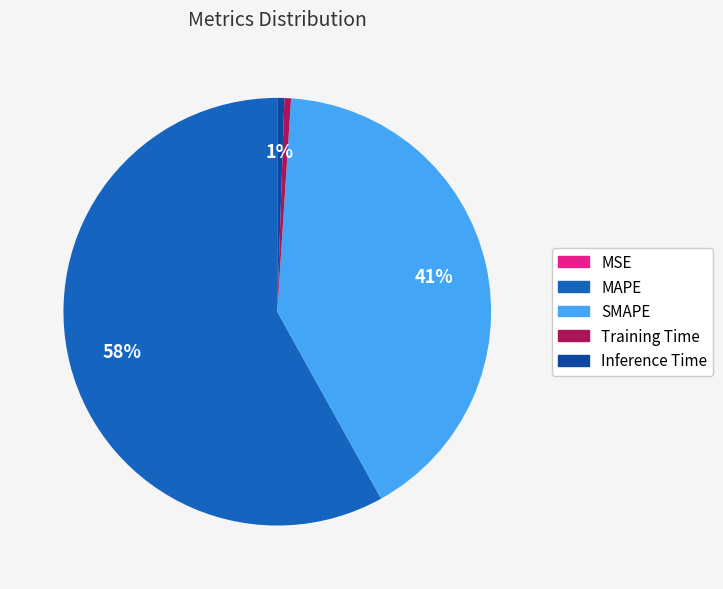

To the nearest percent, what is the combined percentage of MAPE and SMAPE?

99%